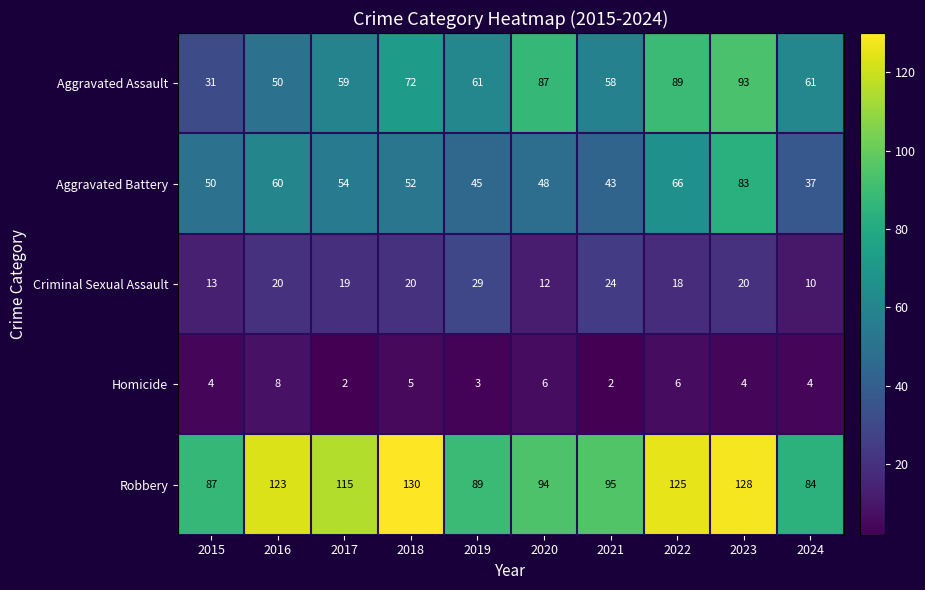

What is the greatest value displayed?

130